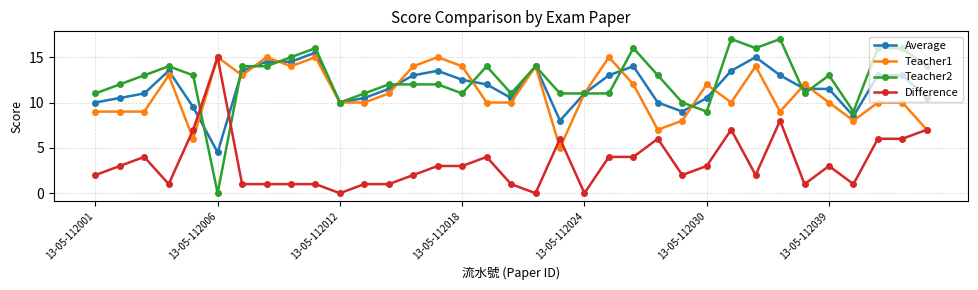

How many data points in Teacher2 are less than 13?

17